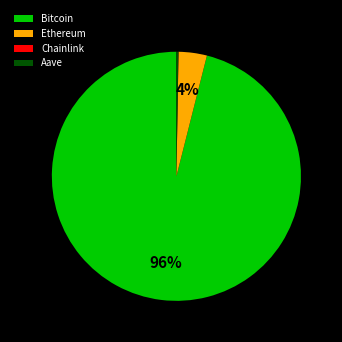

True or false: Bitcoin accounts for 88% of the total.

False